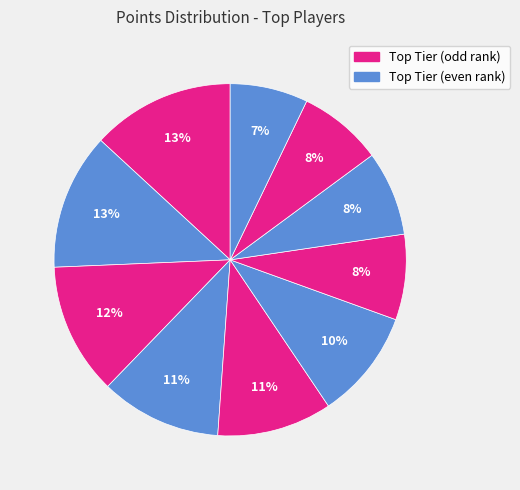

To the nearest percent, what is the difference between the largest and smallest slice percentages?

6%